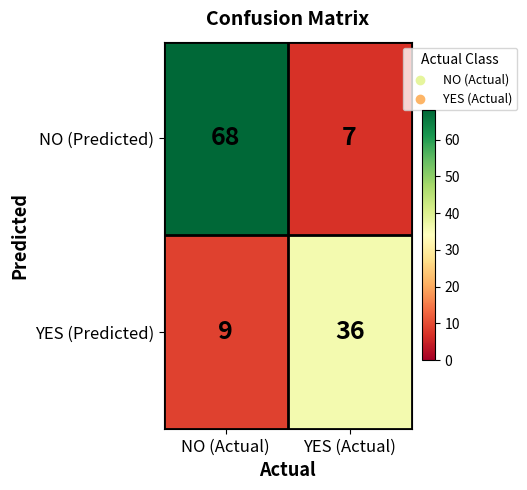

True or false: NO (Predicted) has a value of 2 at YES (Actual).

False